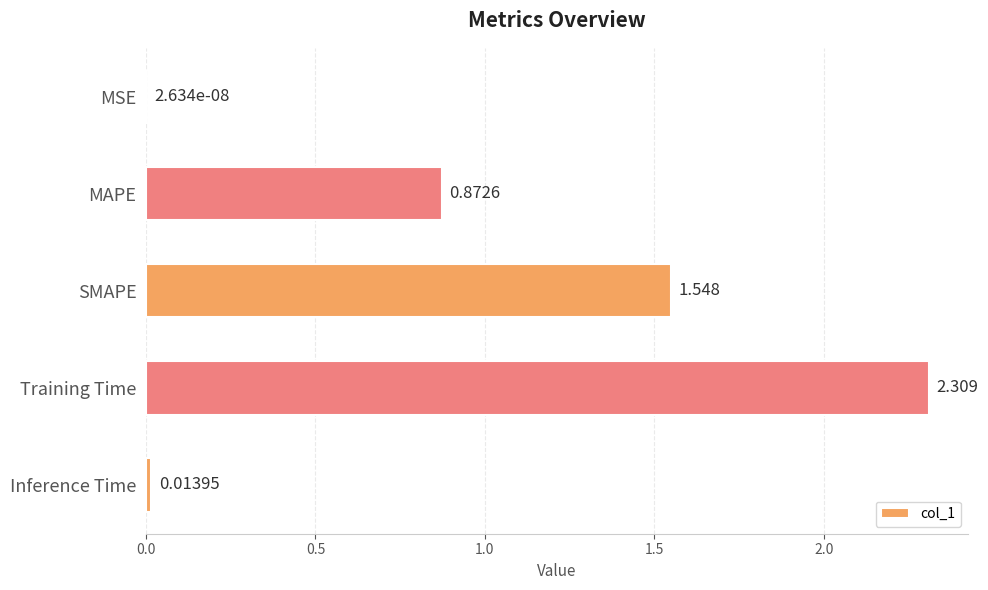

Which label corresponds to the largest value in the chart?

Training Time